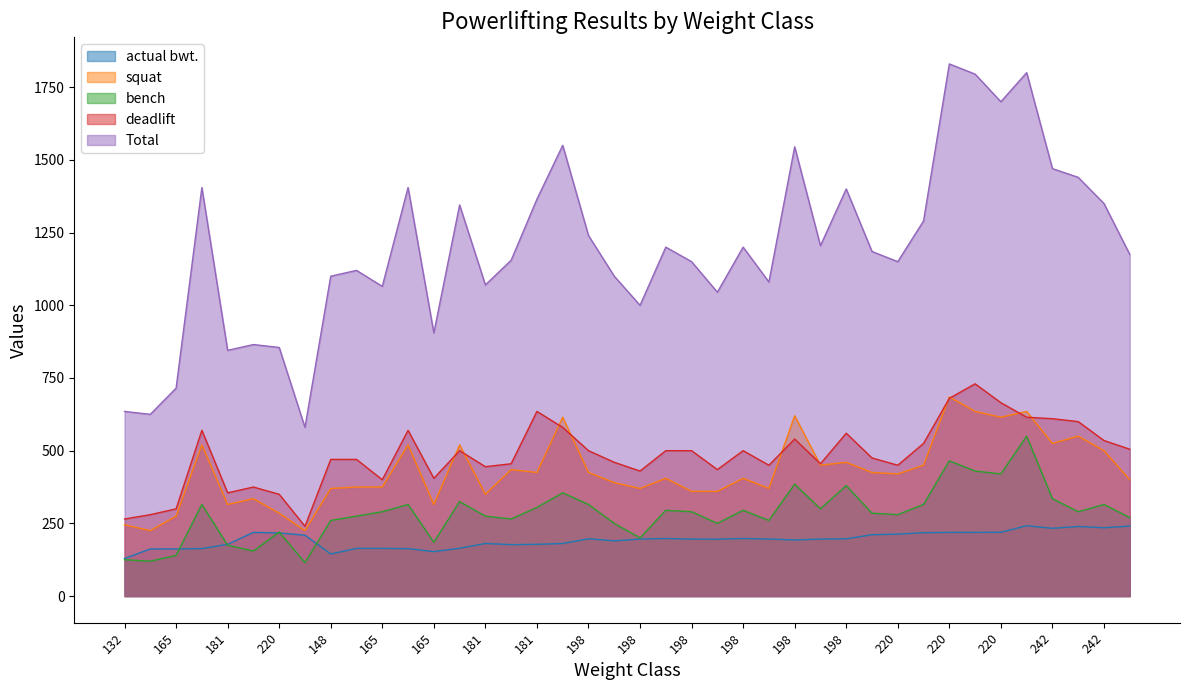

Does the chart have visible grid lines?

No